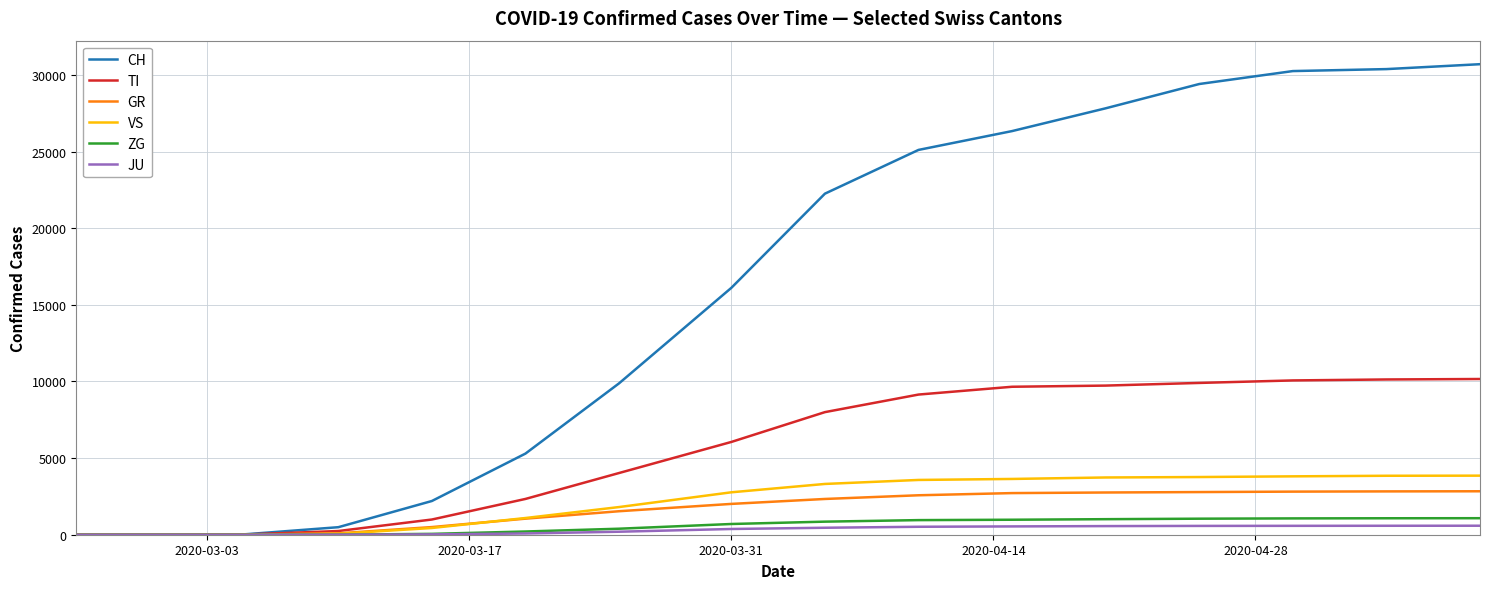

What is the maximum value shown in the chart?

30700